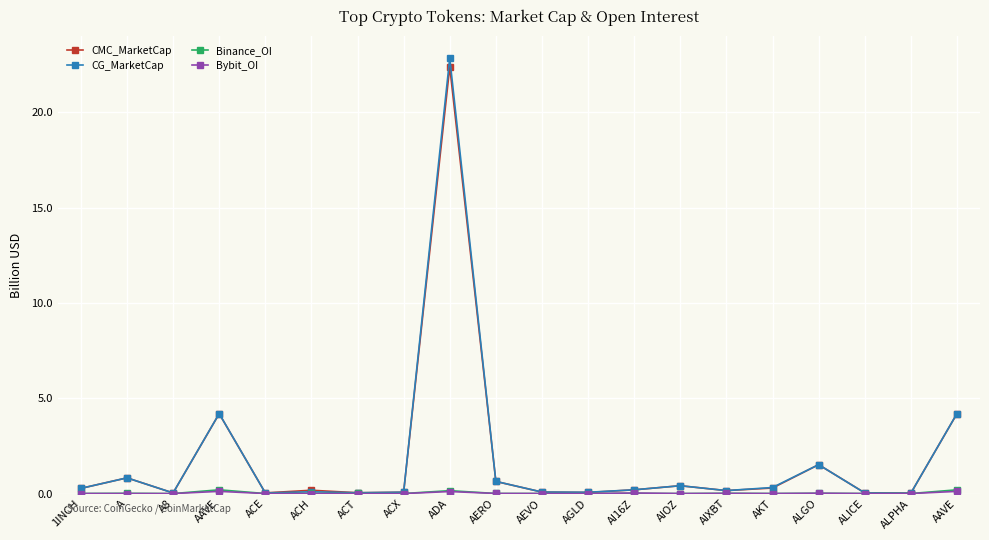

Which series changed the most between AIXBT and ALICE?

CG_MarketCap